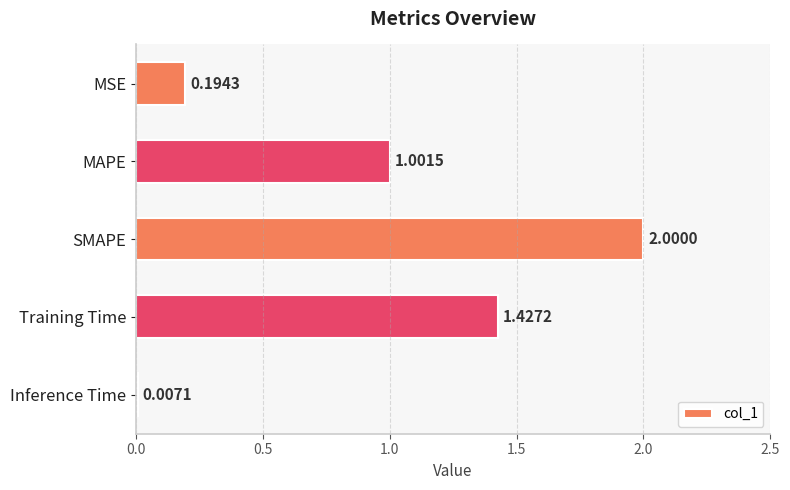

What is the sum of all values?

4.6